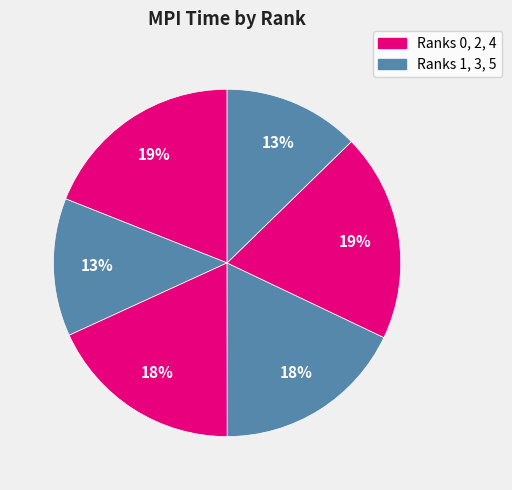

How many segments does this pie chart have?

6